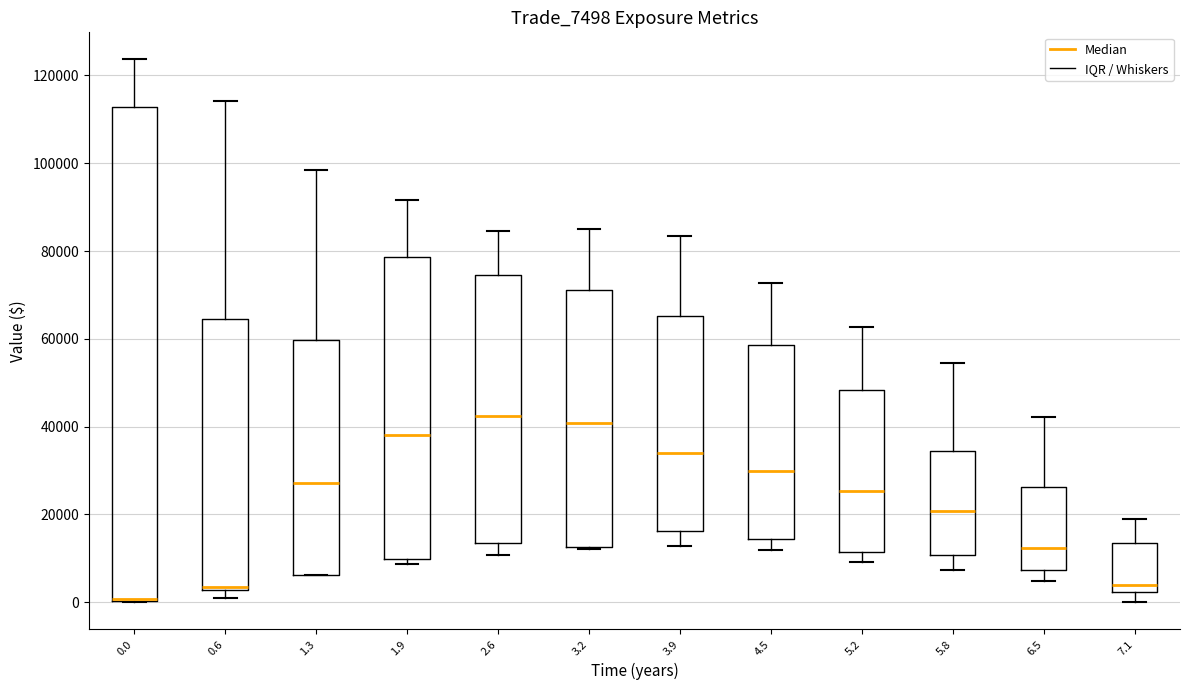

Which box is the tallest, from its lower edge to its upper edge?

0.0